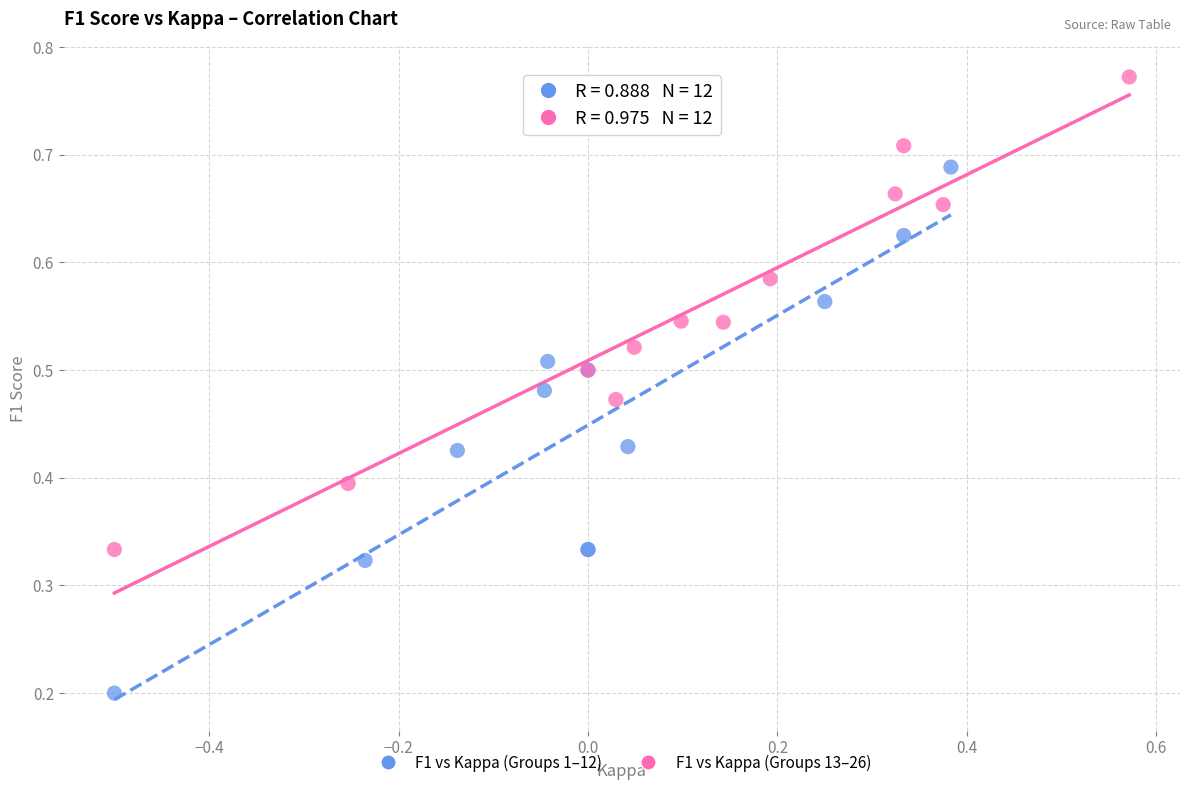

What are all the series names shown in the legend?

F1 vs Kappa (Groups 1–12), F1 vs Kappa (Groups 13–26)